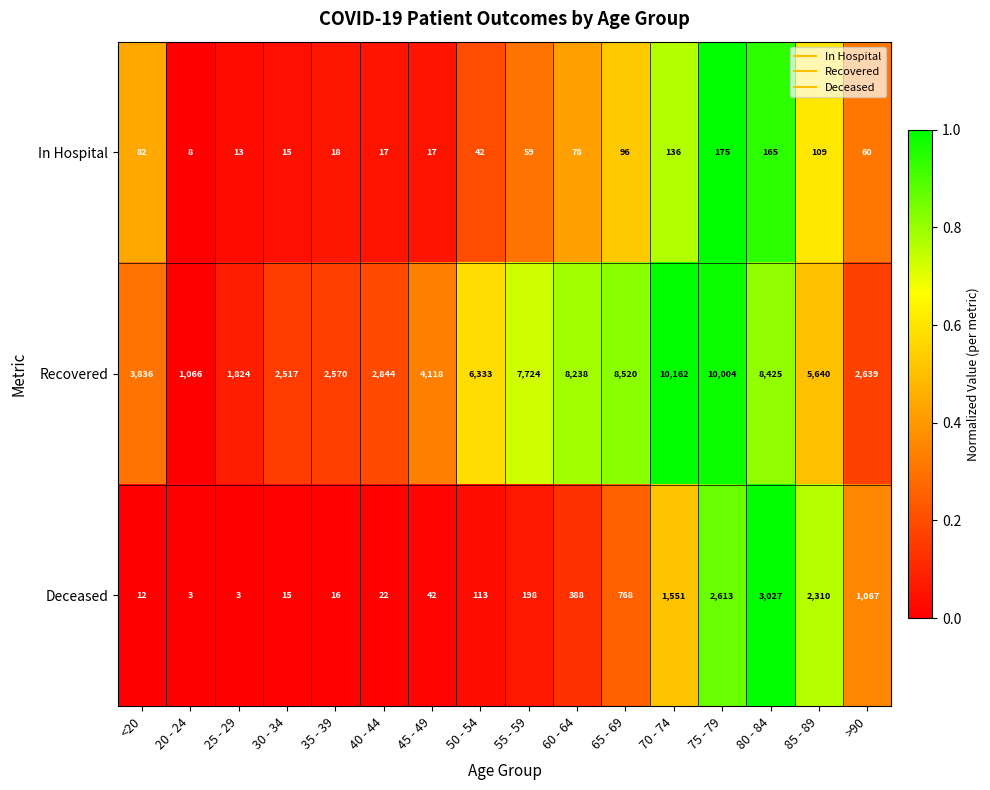

What is the spread (max minus min) of values at 75 - 79?

9829